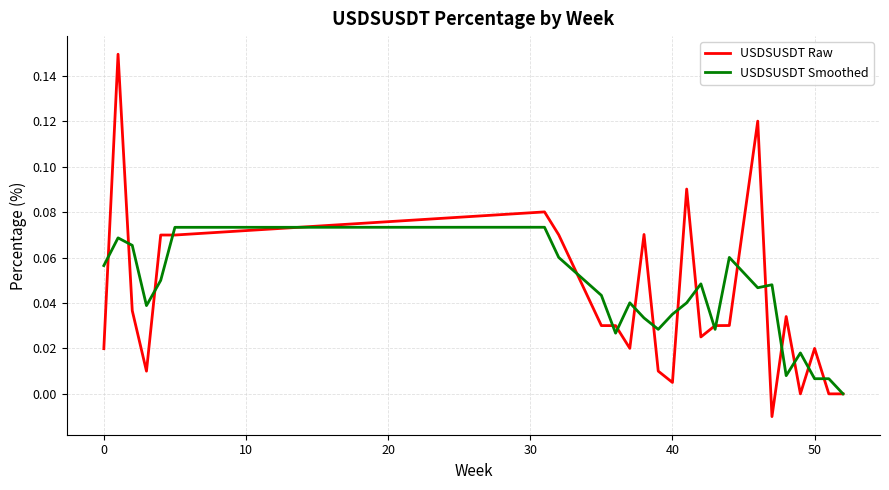

Which series has the widest spread of values?

USDSUSDT Raw